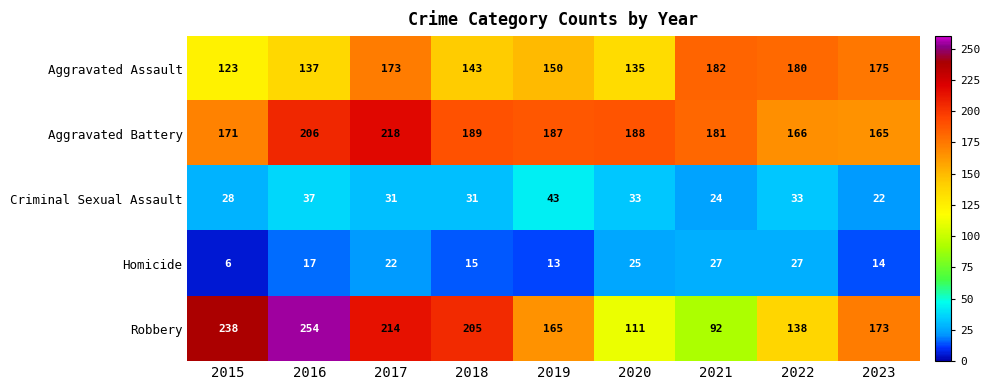

Where does the Robbery series first go above 173?

2015